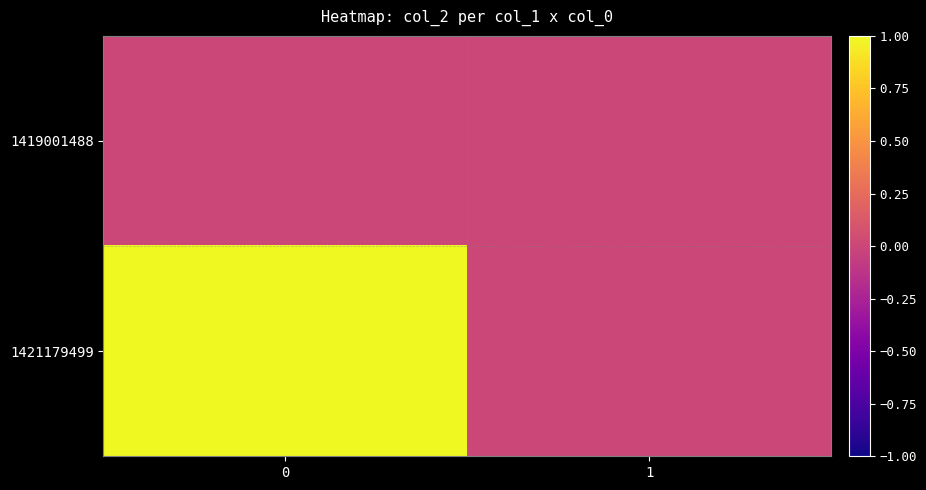

Reading left to right, what are all the values shown in this chart?

1419001488: 0=0	1=0
1421179499: 0=1	1=0